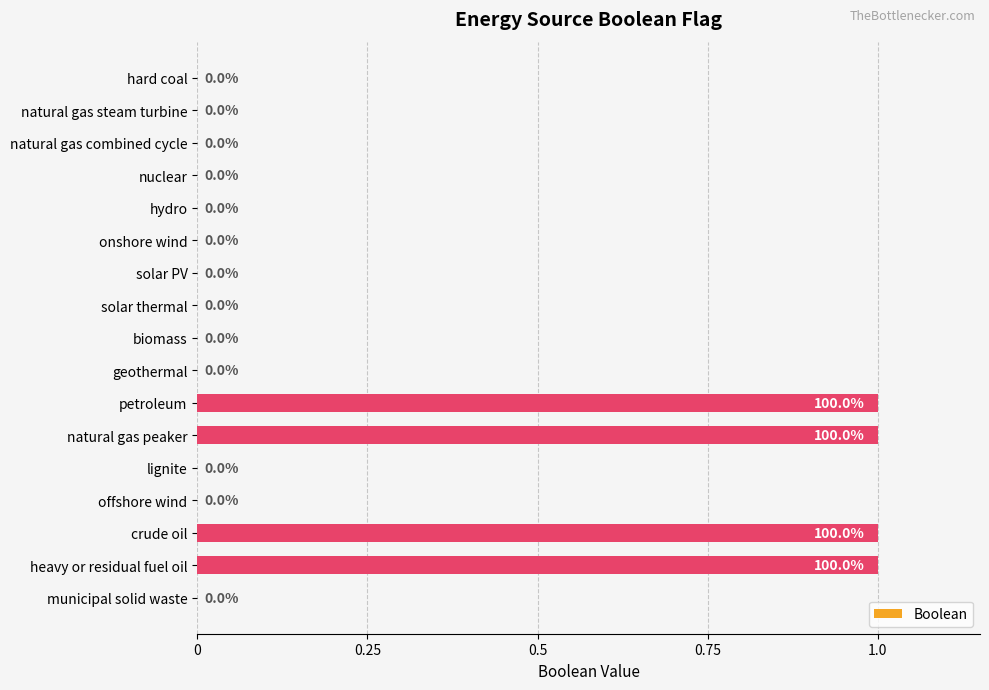

Is it true that the value at offshore wind is 1?

False